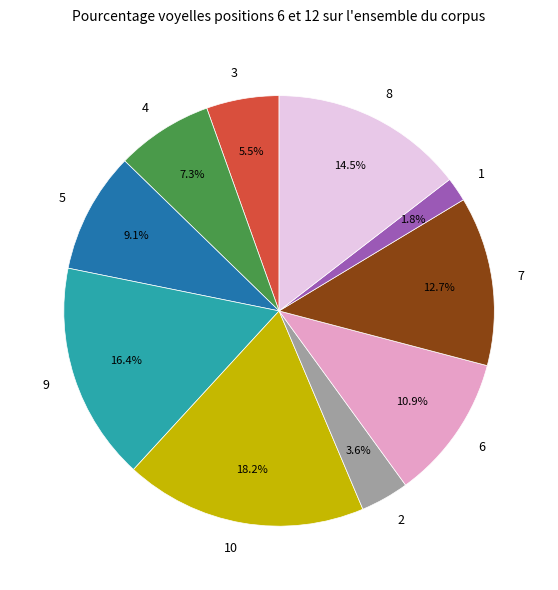

What is the total percentage of 1 and 10?

20.0%